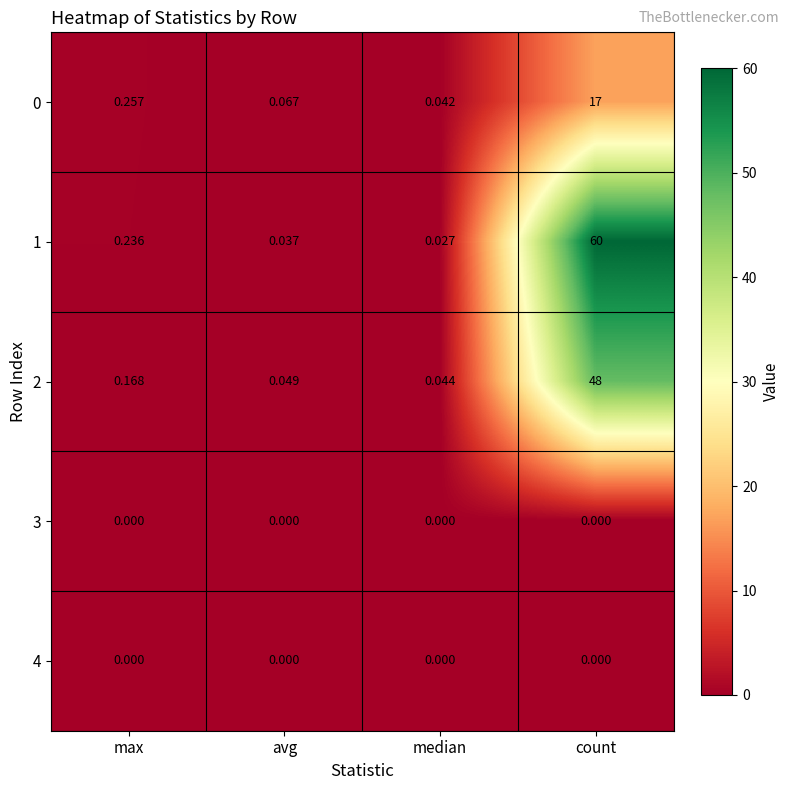

At which category is the sum across all series the highest?

count